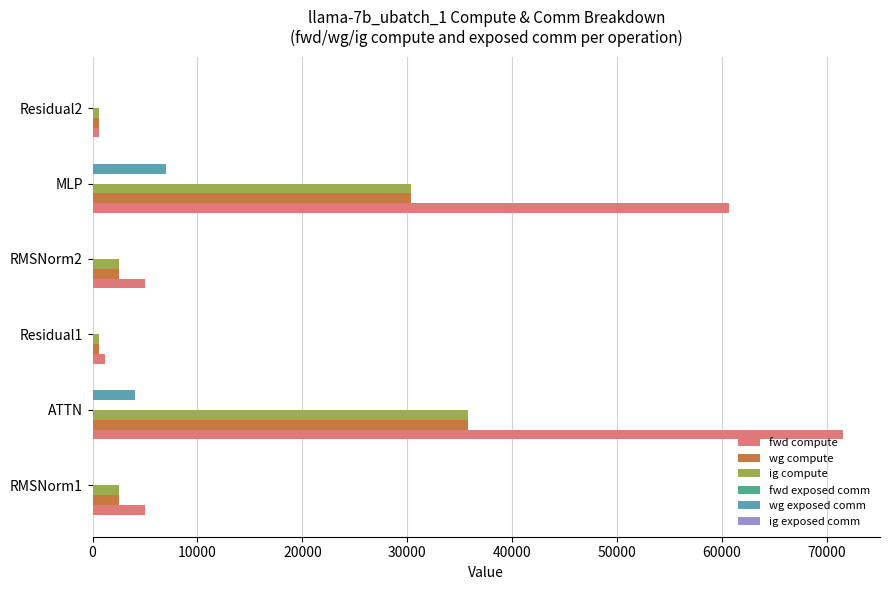

How many series are shown in this chart?

4